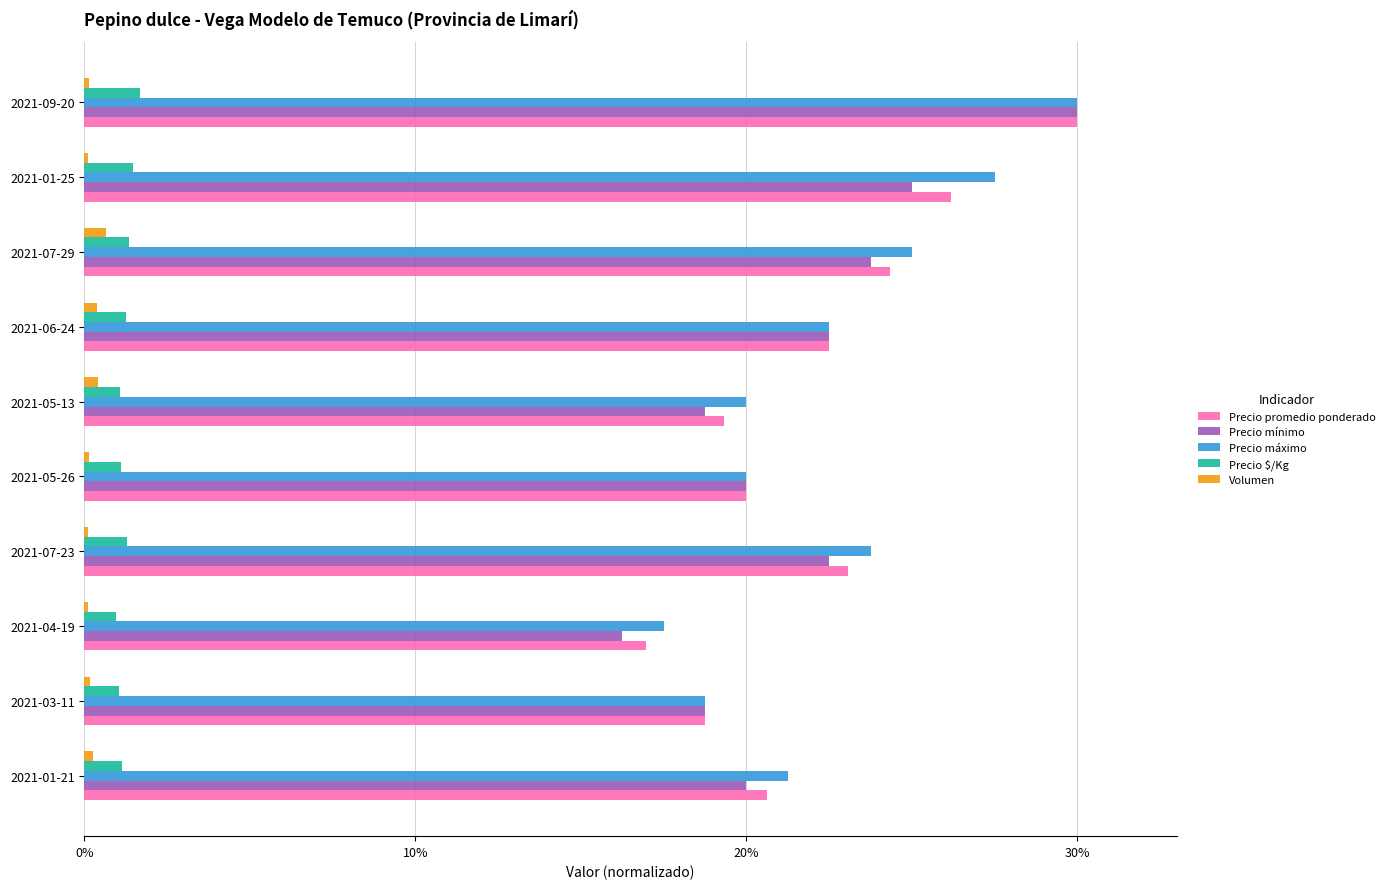

At which label is Precio promedio ponderado closest to 23?

2021-07-23